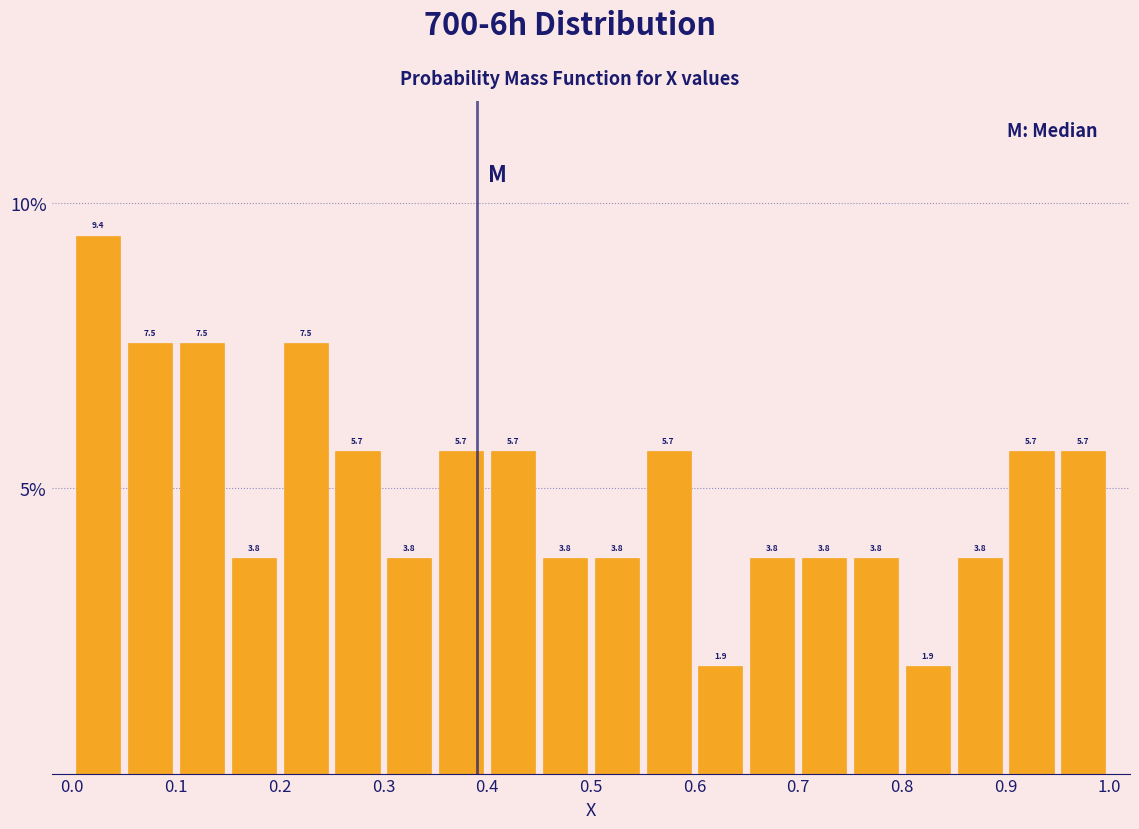

Over which range of the x-axis is the bar tallest?

0.00 to 0.05